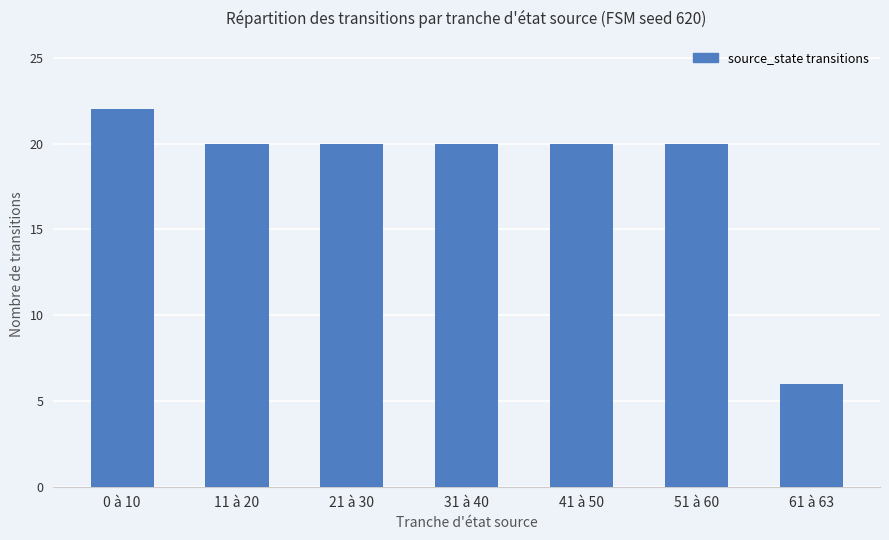

How many categories are shown in the chart?

7